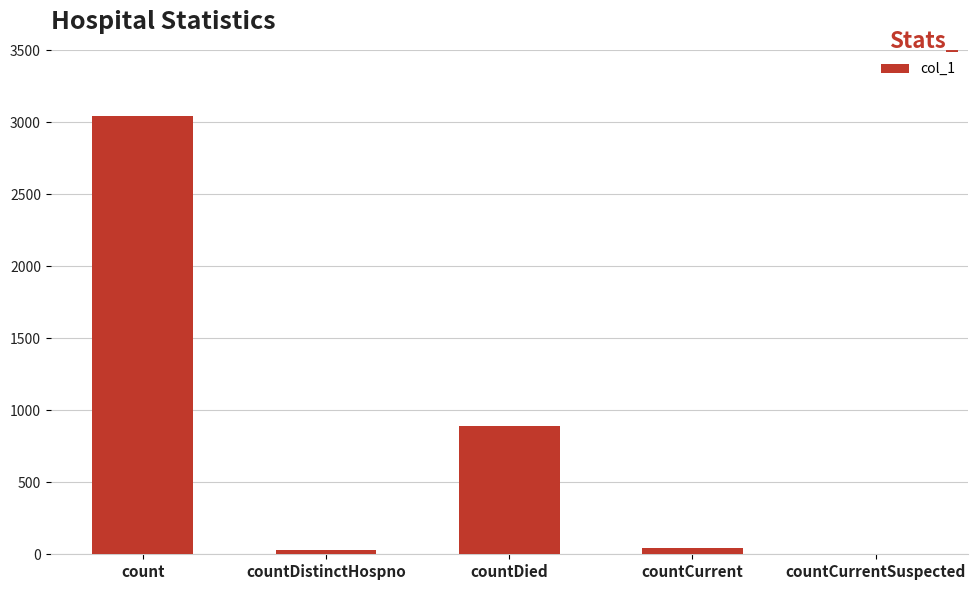

Where is the data nearest to the value 1523?

countDied